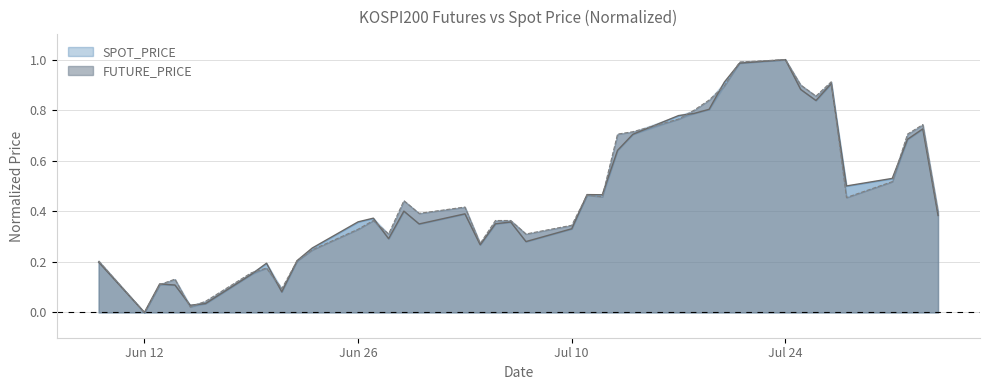

Where is the first local minimum for FUTURE_PRICE?

Jun 12